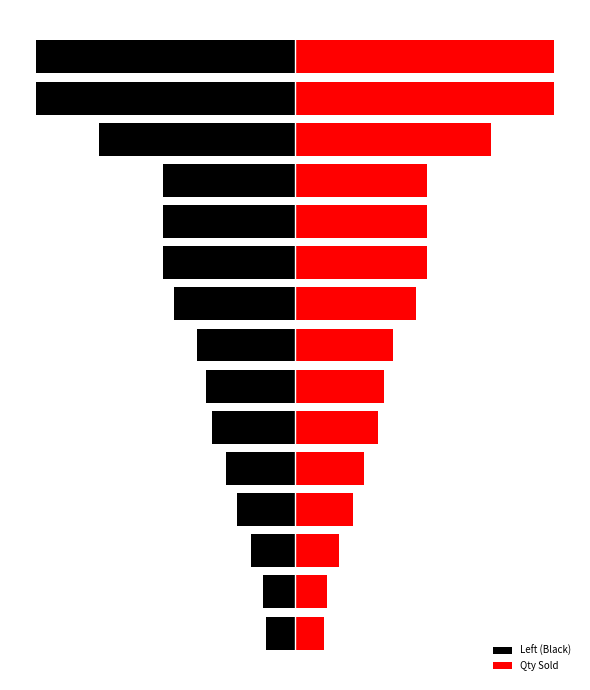

What is the value of the Qty Sold bar at the 11th from the left?

230